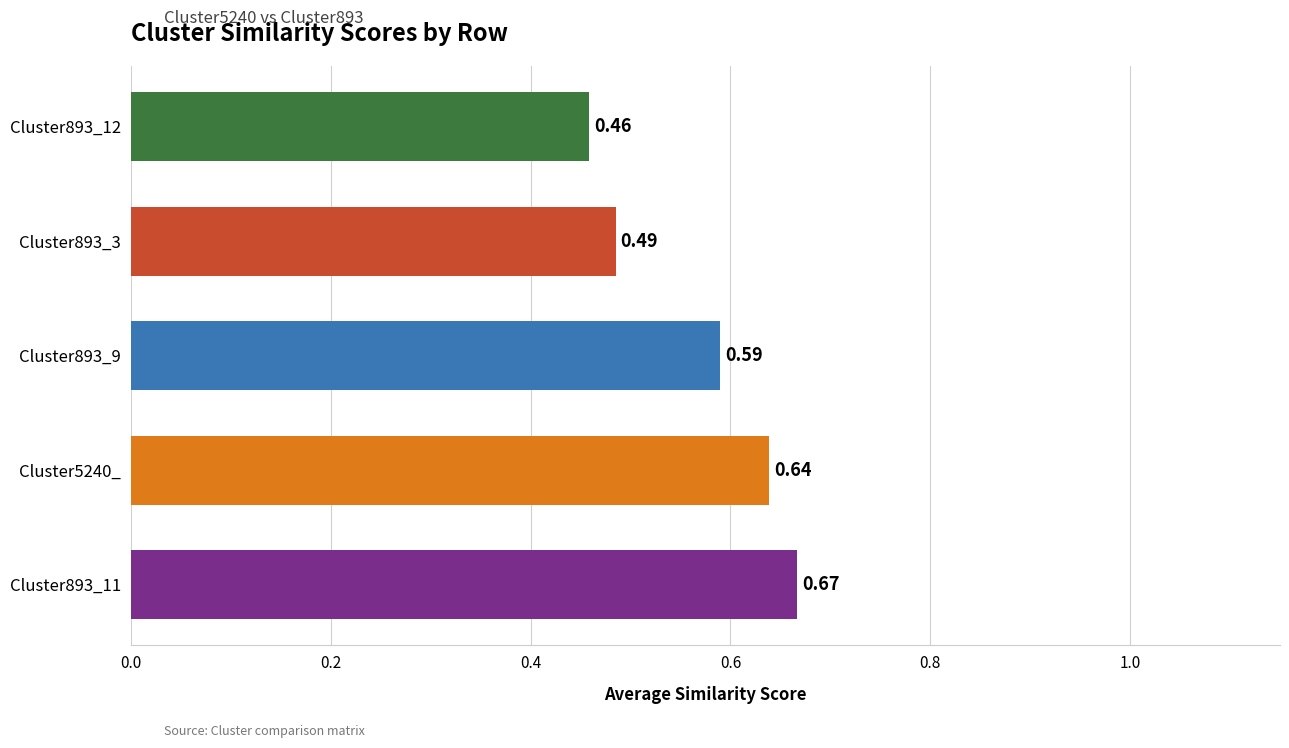

Rank the categories by value from highest to lowest.

Cluster893_11, Cluster5240_, Cluster893_9, Cluster893_3, Cluster893_12